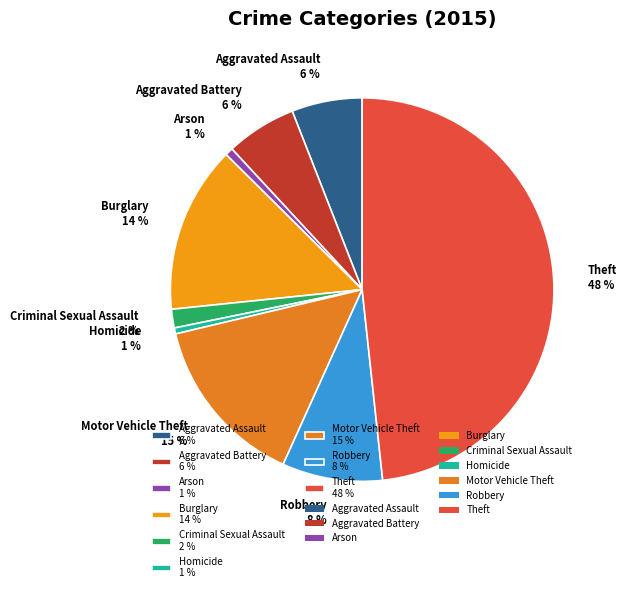

Does Aggravated Assault account for over 50% of the chart?

No